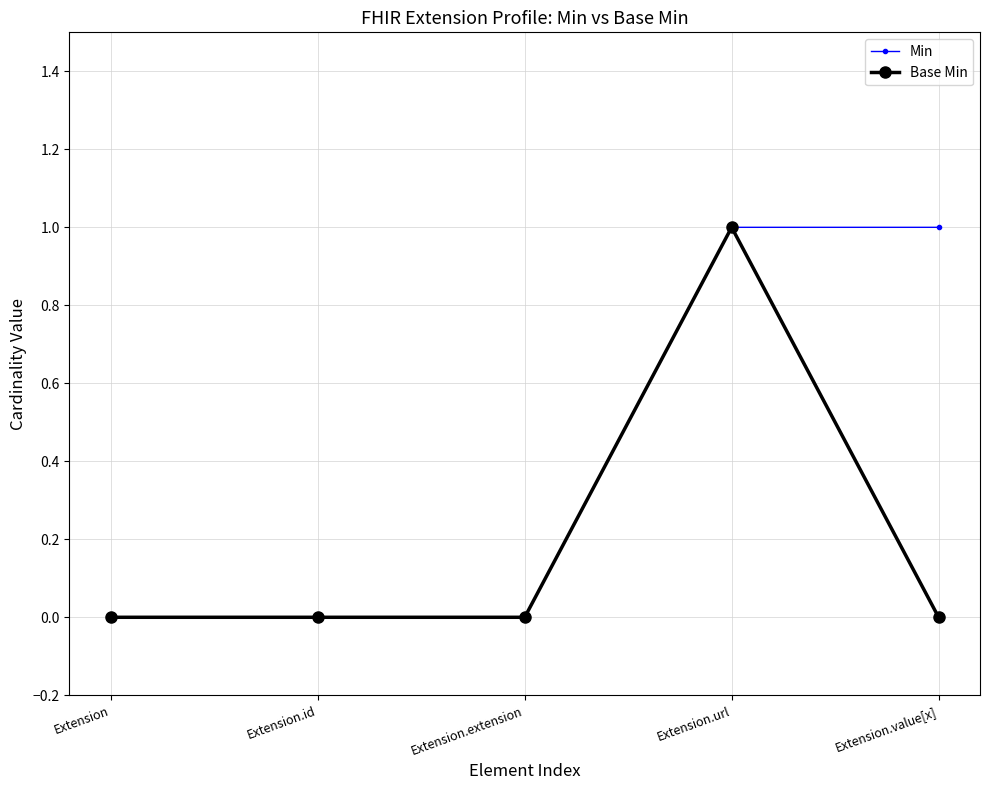

Is it true that Base Min equals 0 at Extension?

True